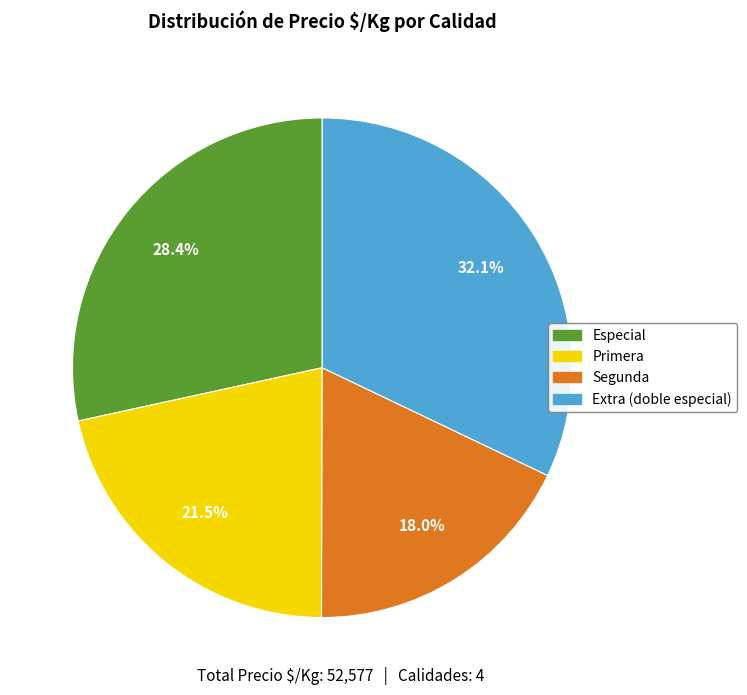

Rank the categories by value from highest to lowest.

Extra (doble especial), Especial, Primera, Segunda